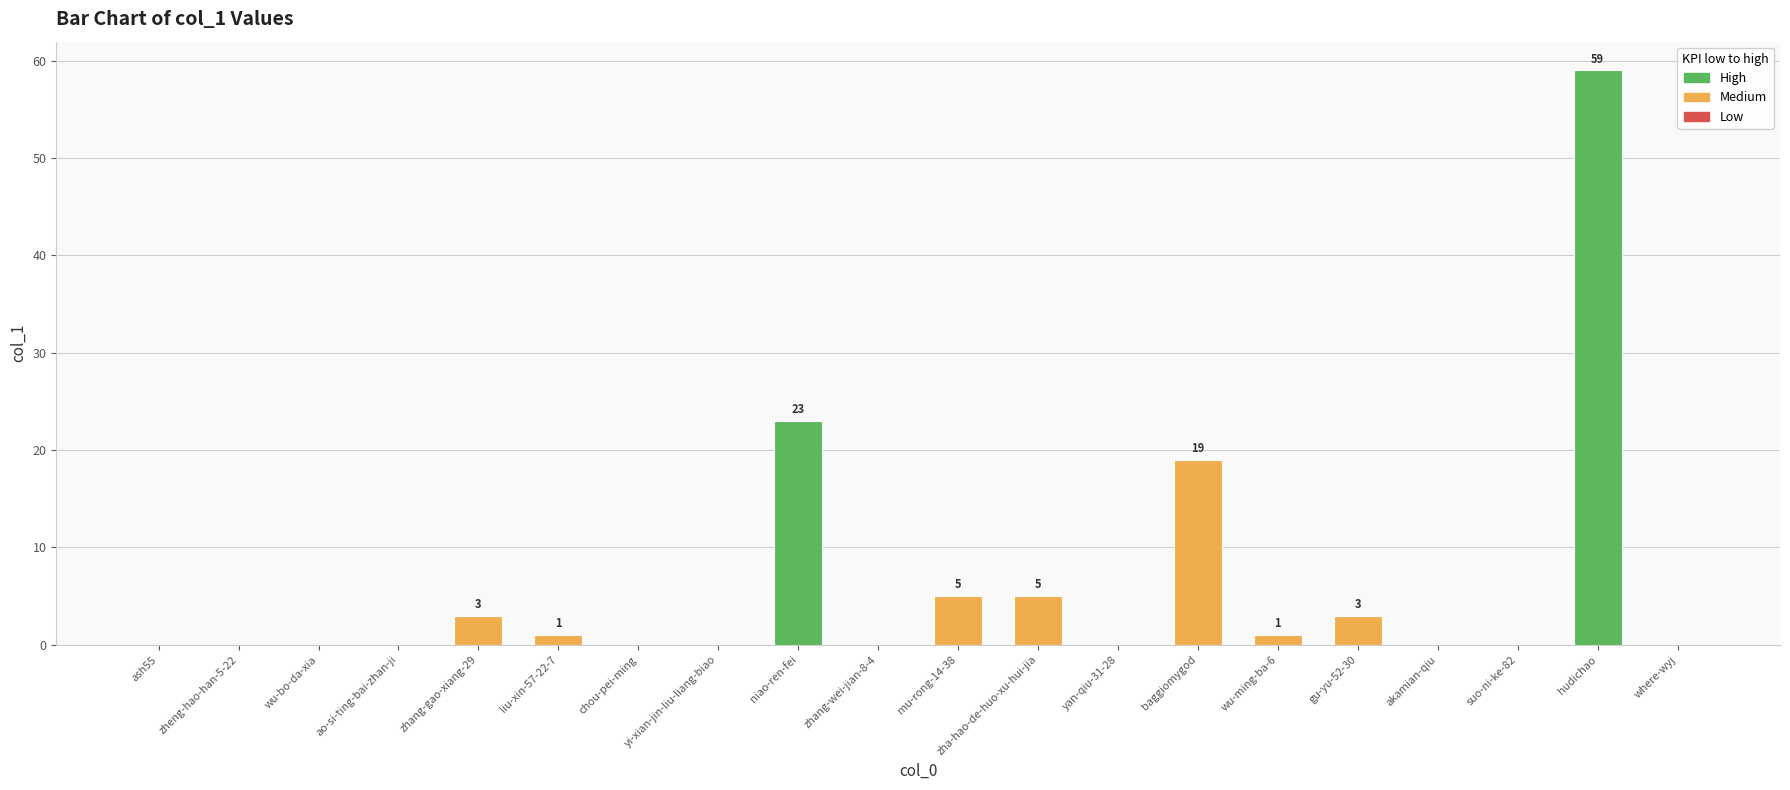

True or false: the data shows 0 at zheng-hao-han-5-22.

True